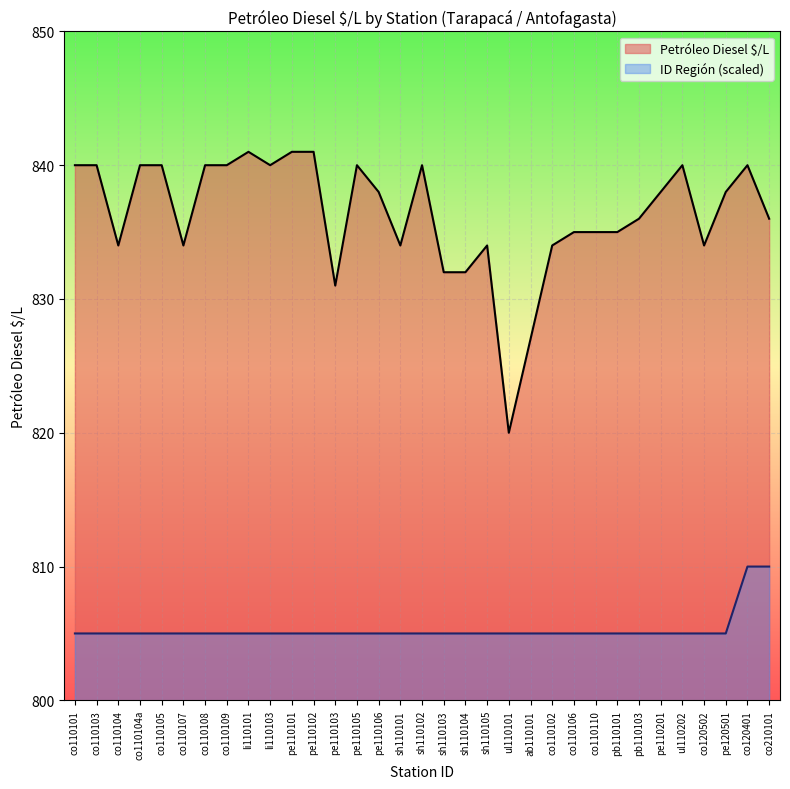

What are all the series names shown in the legend?

Petróleo Diesel $/L, ID Región (scaled)